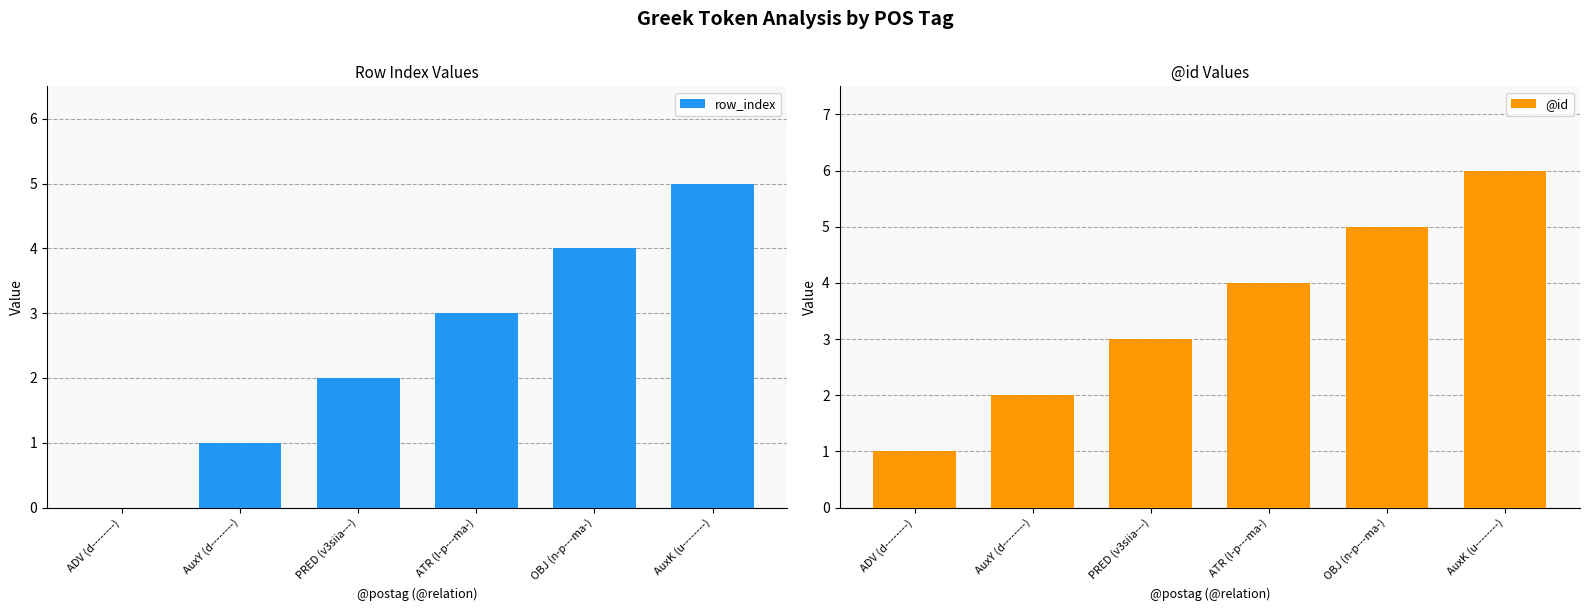

How many categories are shown in the chart?

6